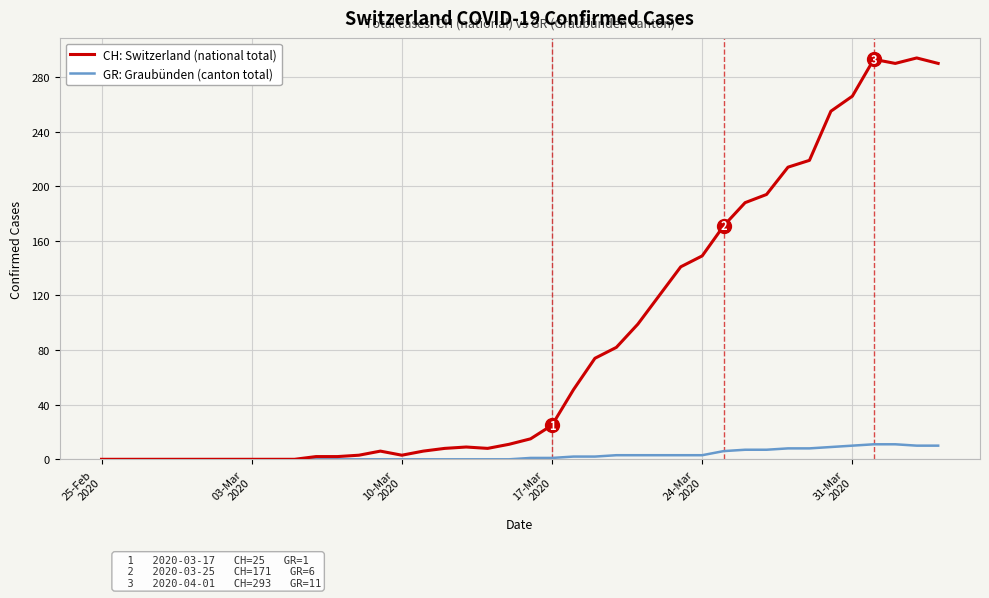

Is this an area chart (filled region under the line)?

No